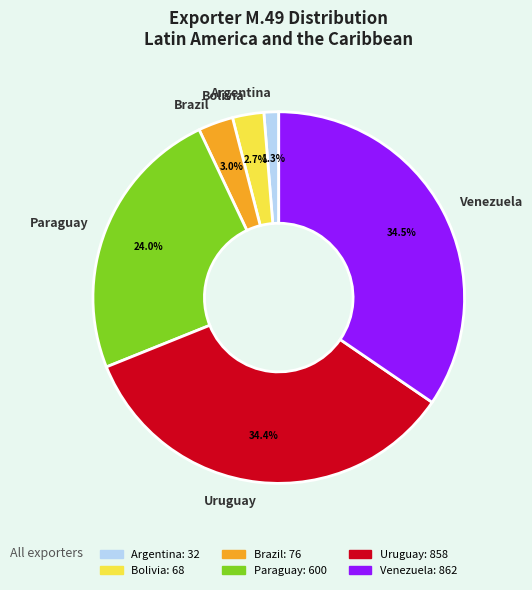

To the nearest percent, what is the combined percentage of Argentina and Brazil?

4%